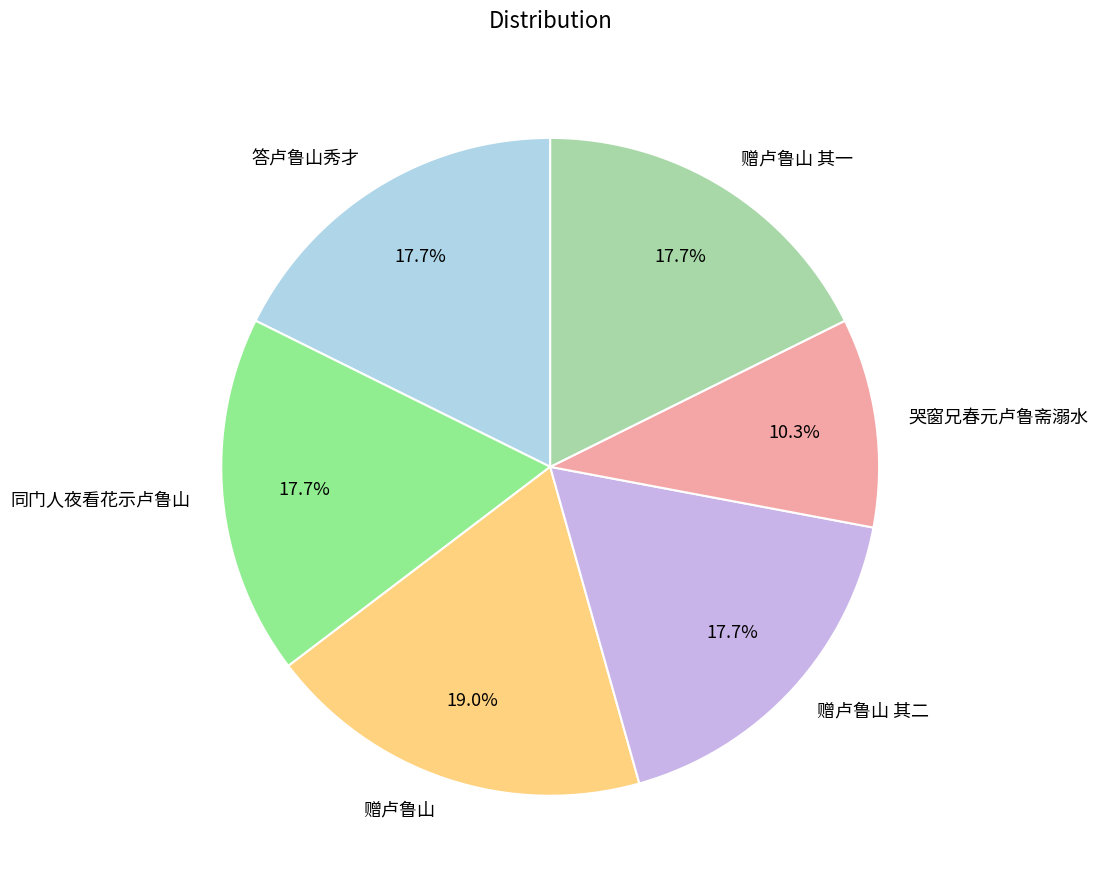

Does 赠卢鲁山 其一 account for over 50% of the chart?

No